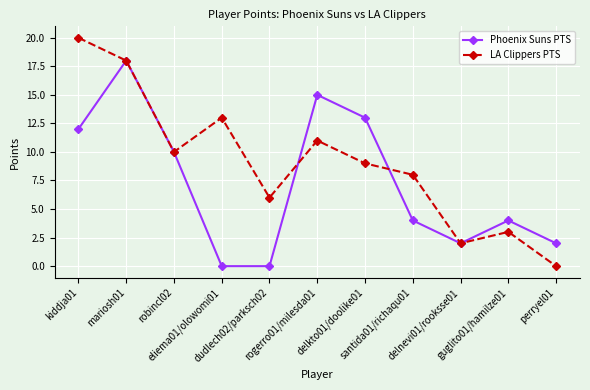

What is the sum of the Phoenix Suns PTS values at santida01/richaqu01 and eliema01/olowomi01?

4